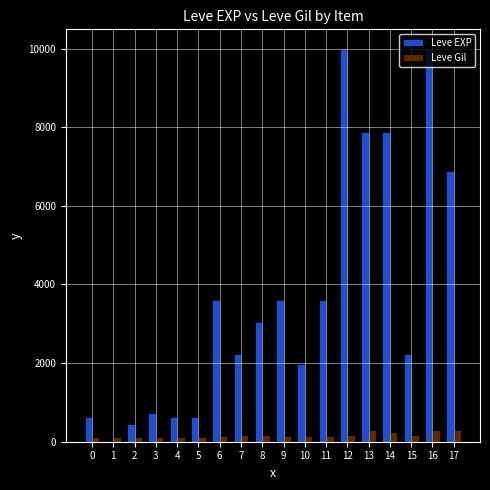

Does the chart contain stacked bars?

No